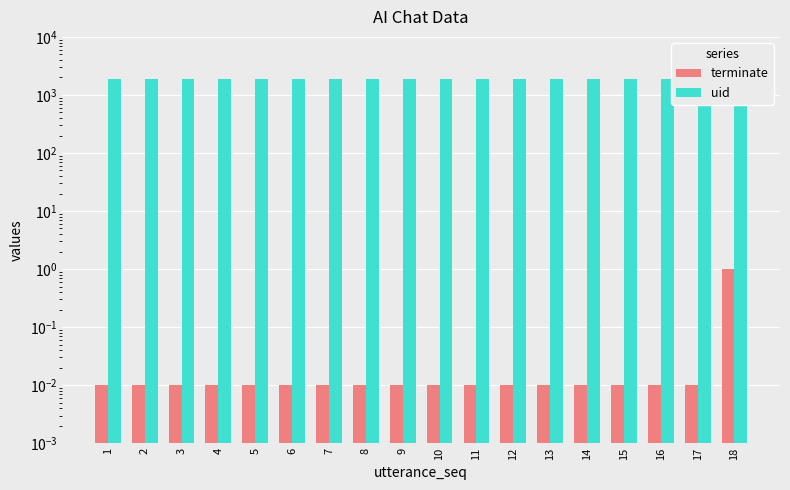

What is the difference between the highest and lowest values at 5?

1915.0